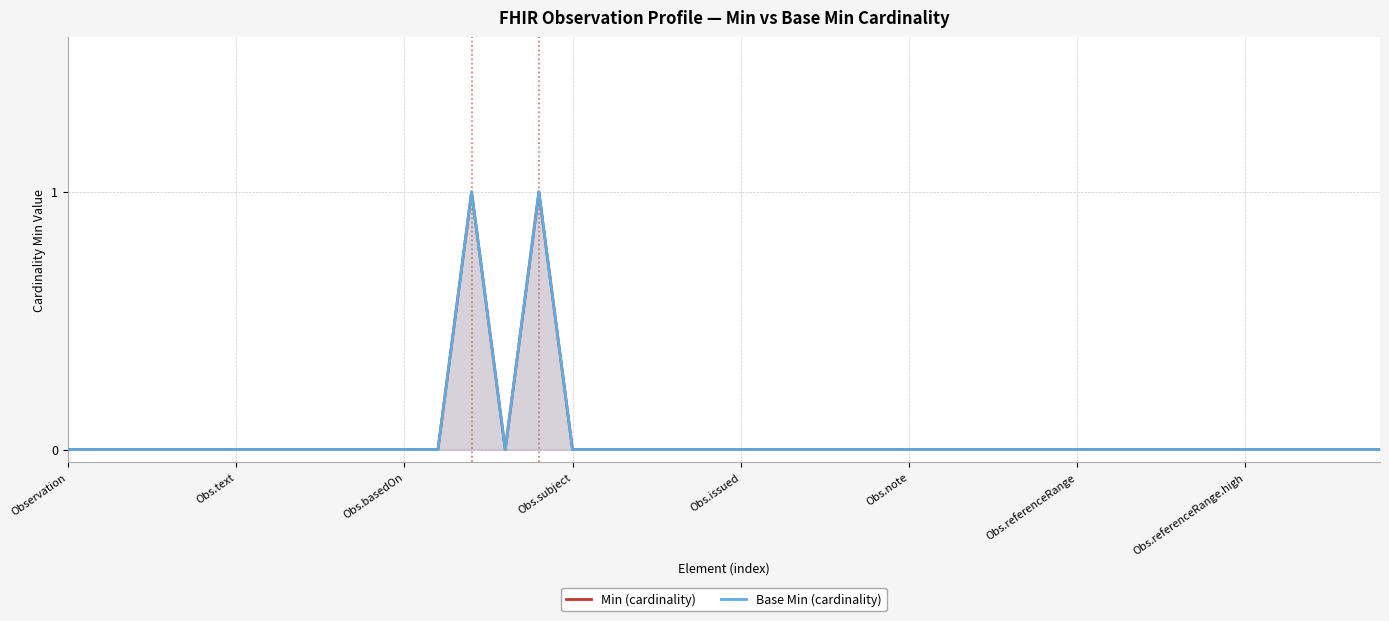

Which series has the largest range (max minus min)?

Min (cardinality)